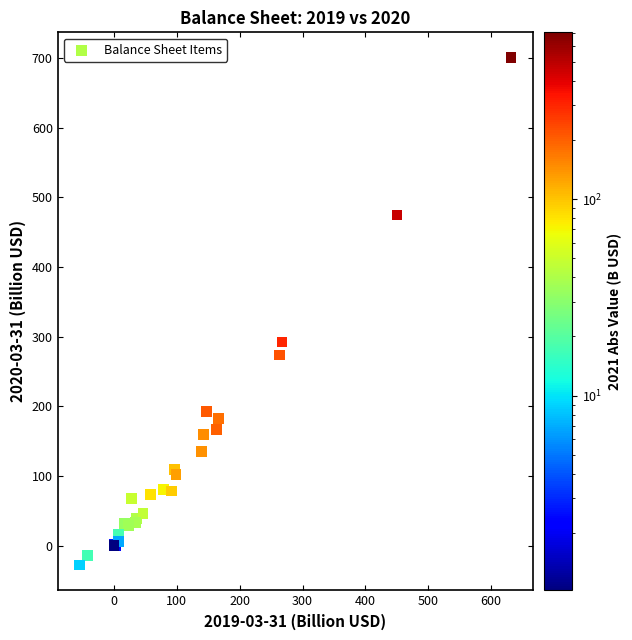

What Y value in the scatter plot is closest to 336?

292.4